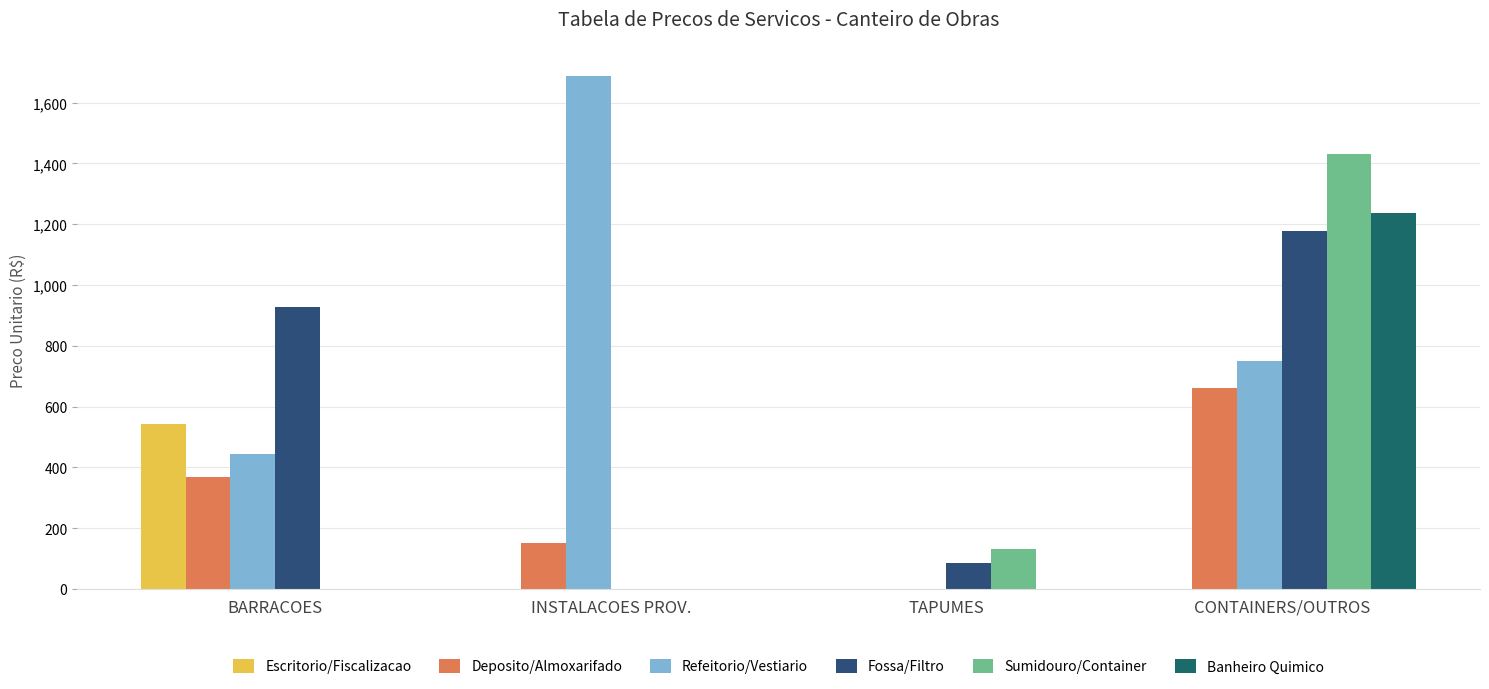

Reading left to right, what are all the values shown in this chart?

Escritorio/Fiscalizacao: BARRACOES=542.0	INSTALACOES PROV.=0.0	TAPUMES=0.0	CONTAINERS/OUTROS=0.0
Deposito/Almoxarifado: BARRACOES=366.9	INSTALACOES PROV.=152.8	TAPUMES=0.0	CONTAINERS/OUTROS=660.0
Refeitorio/Vestiario: BARRACOES=445.5	INSTALACOES PROV.=1688.9	TAPUMES=0.0	CONTAINERS/OUTROS=749.3
Fossa/Filtro: BARRACOES=928.0	INSTALACOES PROV.=0.0	TAPUMES=86.3	CONTAINERS/OUTROS=1176.9
Sumidouro/Container: BARRACOES=0.0	INSTALACOES PROV.=0.0	TAPUMES=130.1	CONTAINERS/OUTROS=1431.0
Banheiro Quimico: BARRACOES=0.0	INSTALACOES PROV.=0.0	TAPUMES=0.0	CONTAINERS/OUTROS=1236.7